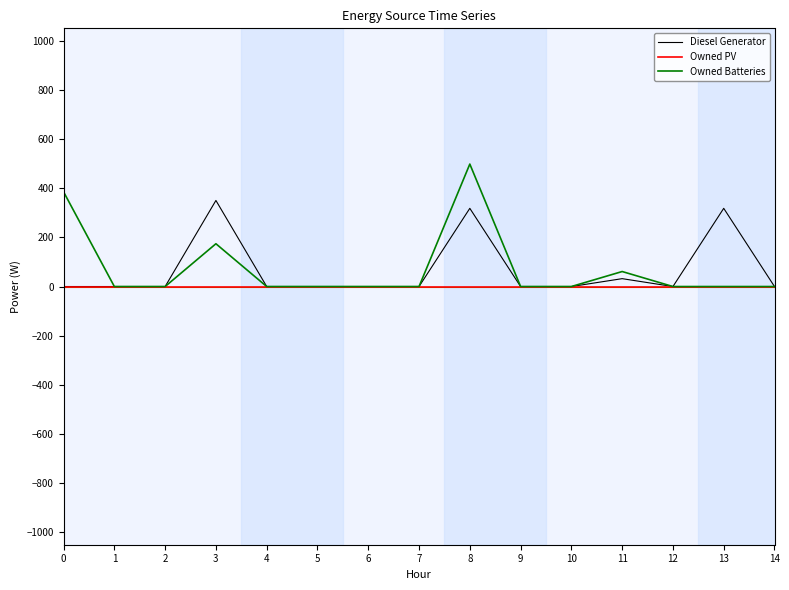

Reading left to right, list all the values displayed in this chart.

Diesel Generator: 0	0	0	350	0	0	0	0	318	0	0	32	0	318	0
Owned PV: 0	0	0	0	0	0	0	0	0	0	0	0	0	0	0
Owned Batteries: 385	0	0	174	0	0	0	0	498	0	0	61	0	0	0